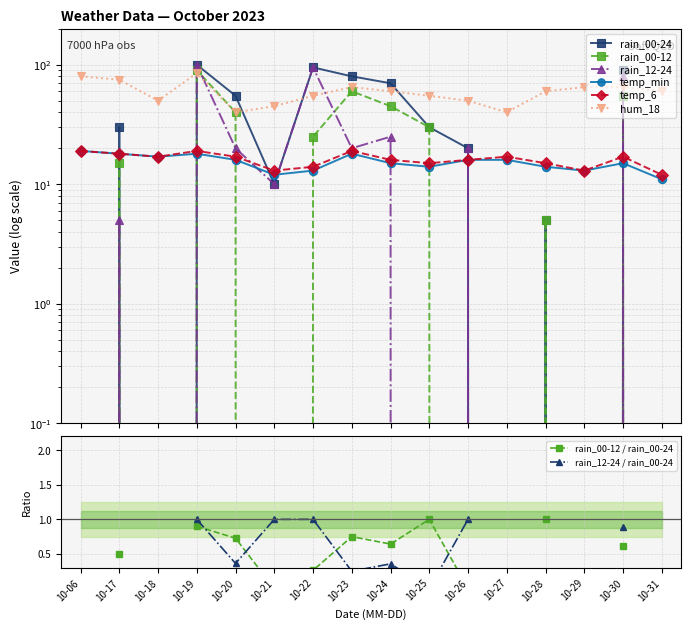

The rain_00-24 series shows 64 at 2023-10-19. True or false?

False